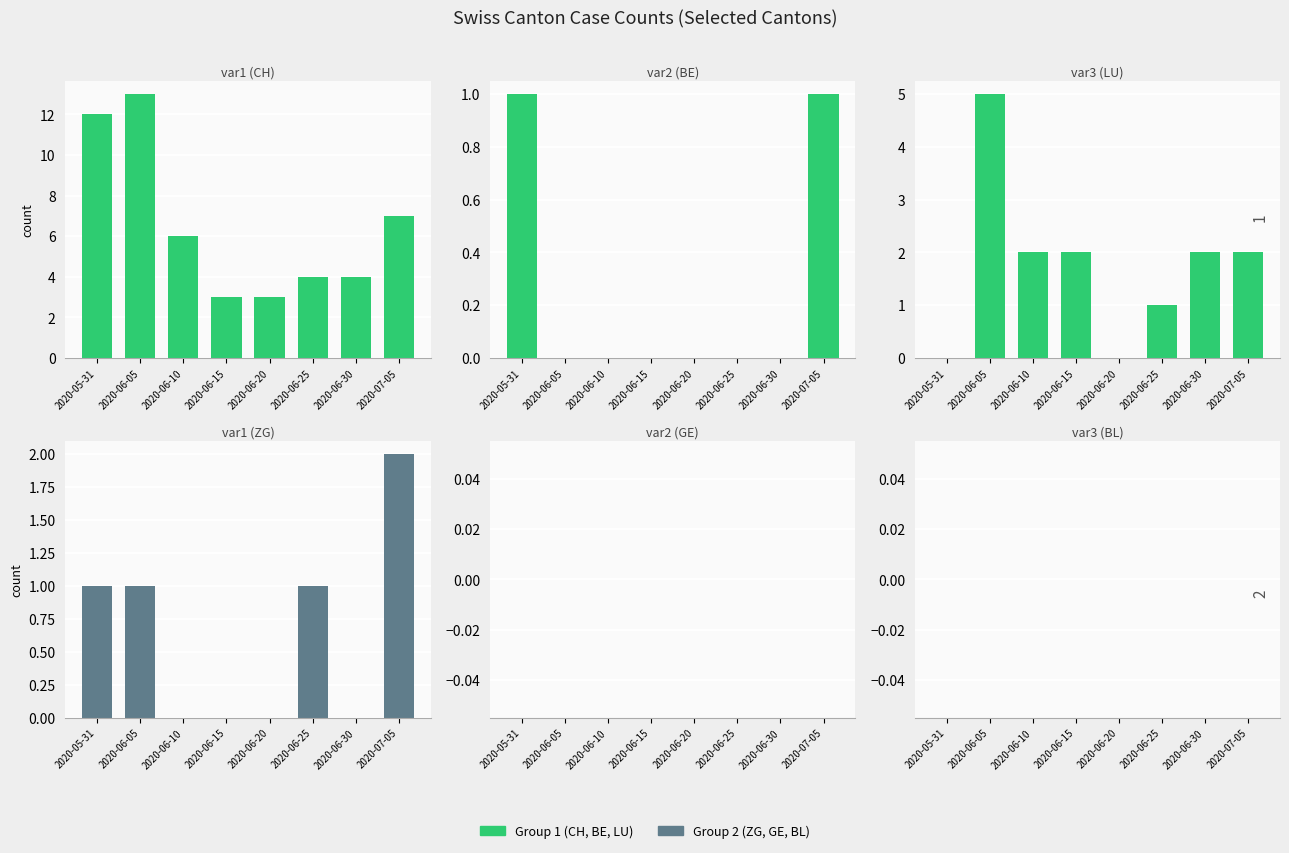

What is the difference between the highest and lowest values at 2020-05-31?

12